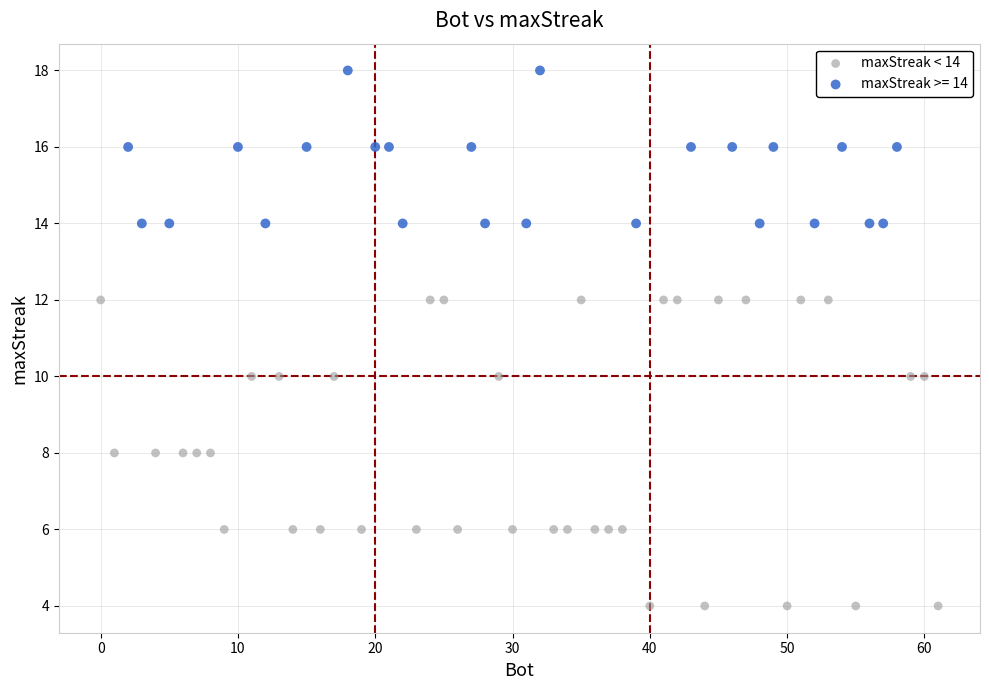

Which series has the largest Y range (max minus min)?

maxStreak < 14